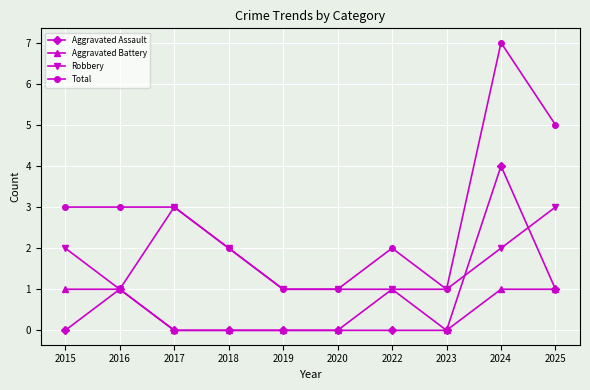

What is the value of the Robbery point at the 7th from the left?

1